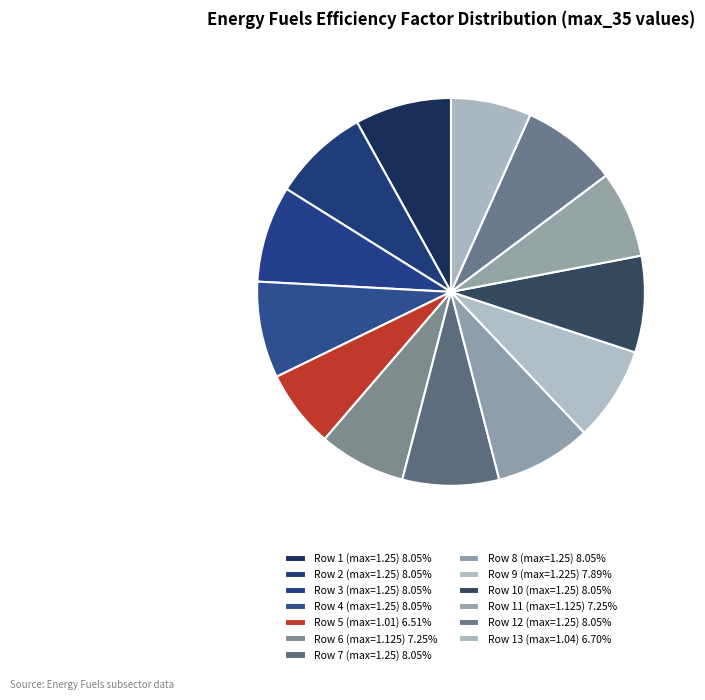

How many slices are in this pie chart?

13